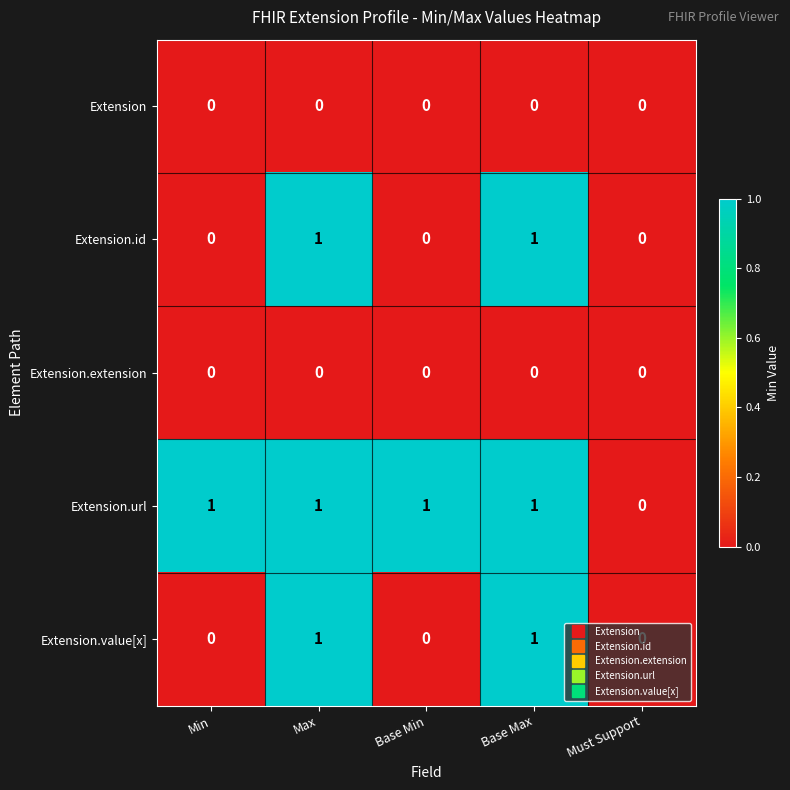

Which series changed the most between Min and Must Support?

Extension.url